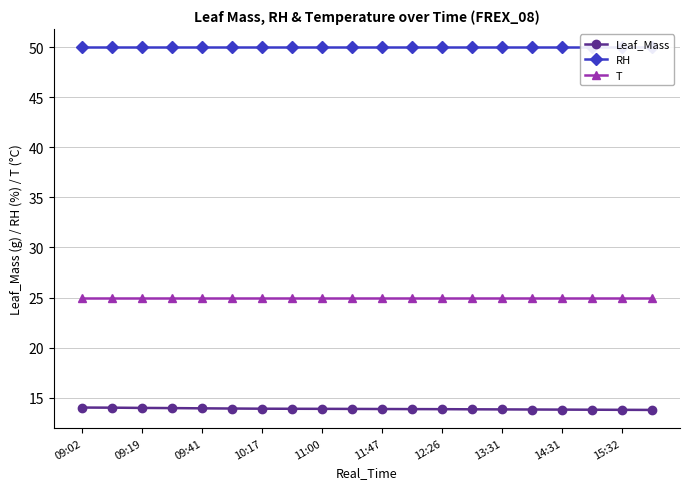

Which series has the widest spread of values?

Leaf_Mass